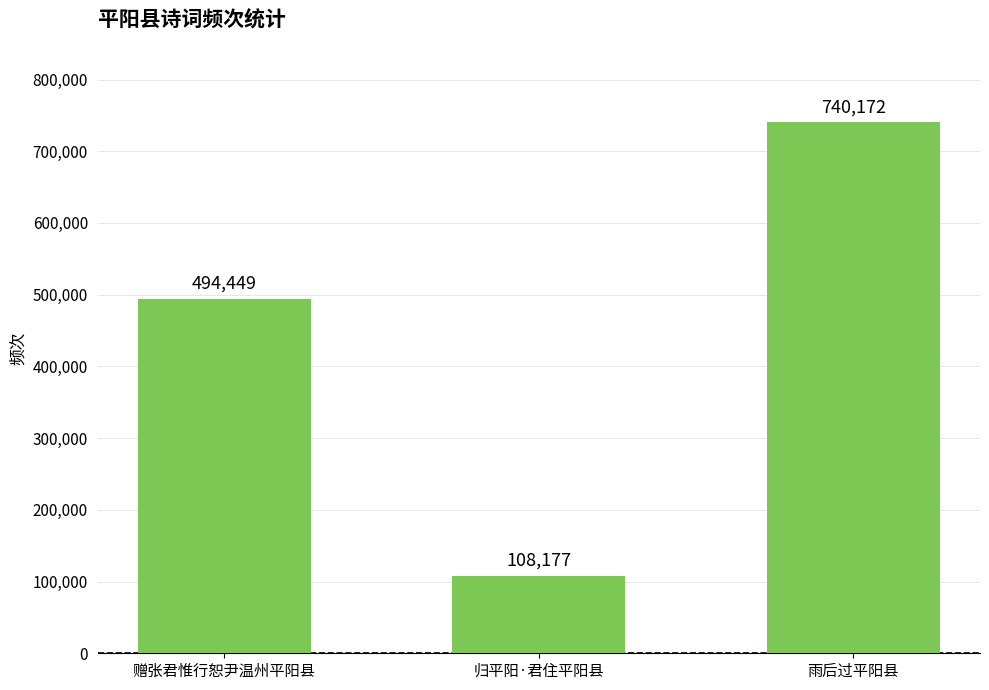

Which category has the lowest value across all series?

归平阳·君住平阳县